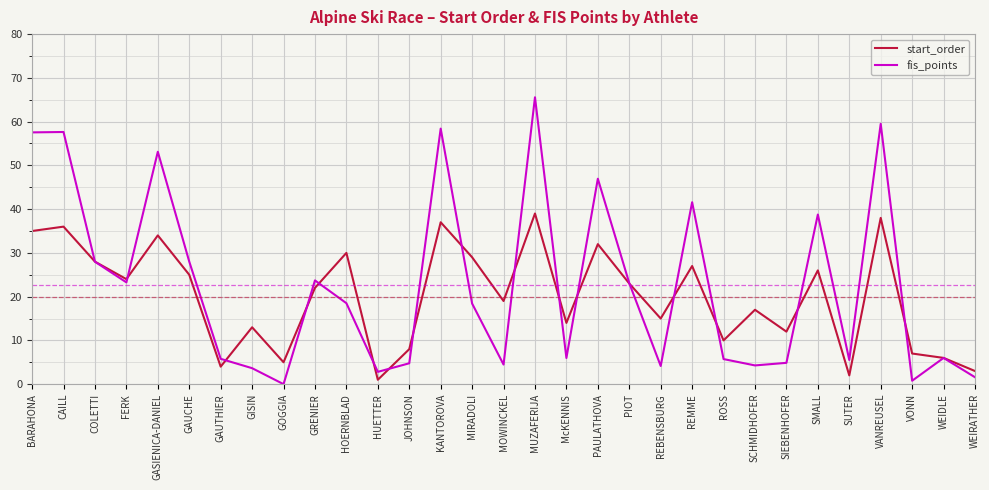

What position from the right is GAUCHE?

26